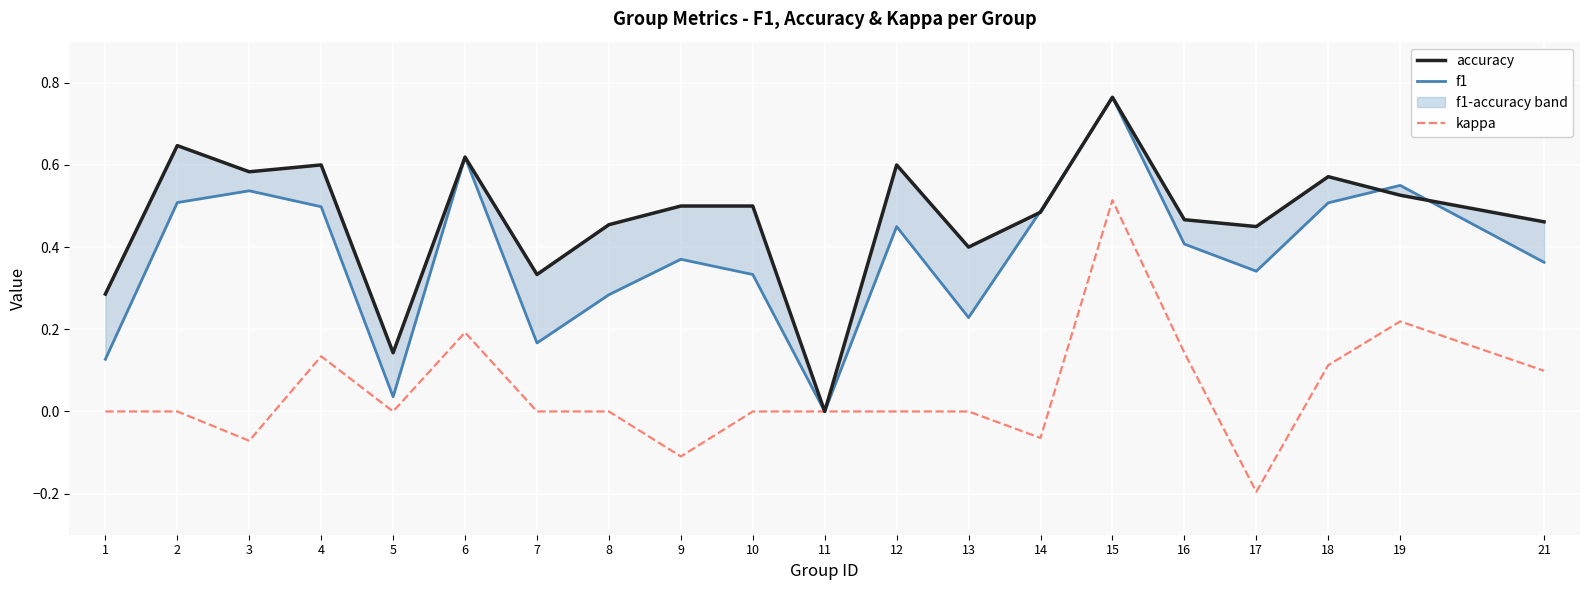

True or false: f1 and kappa intersect in this chart.

False